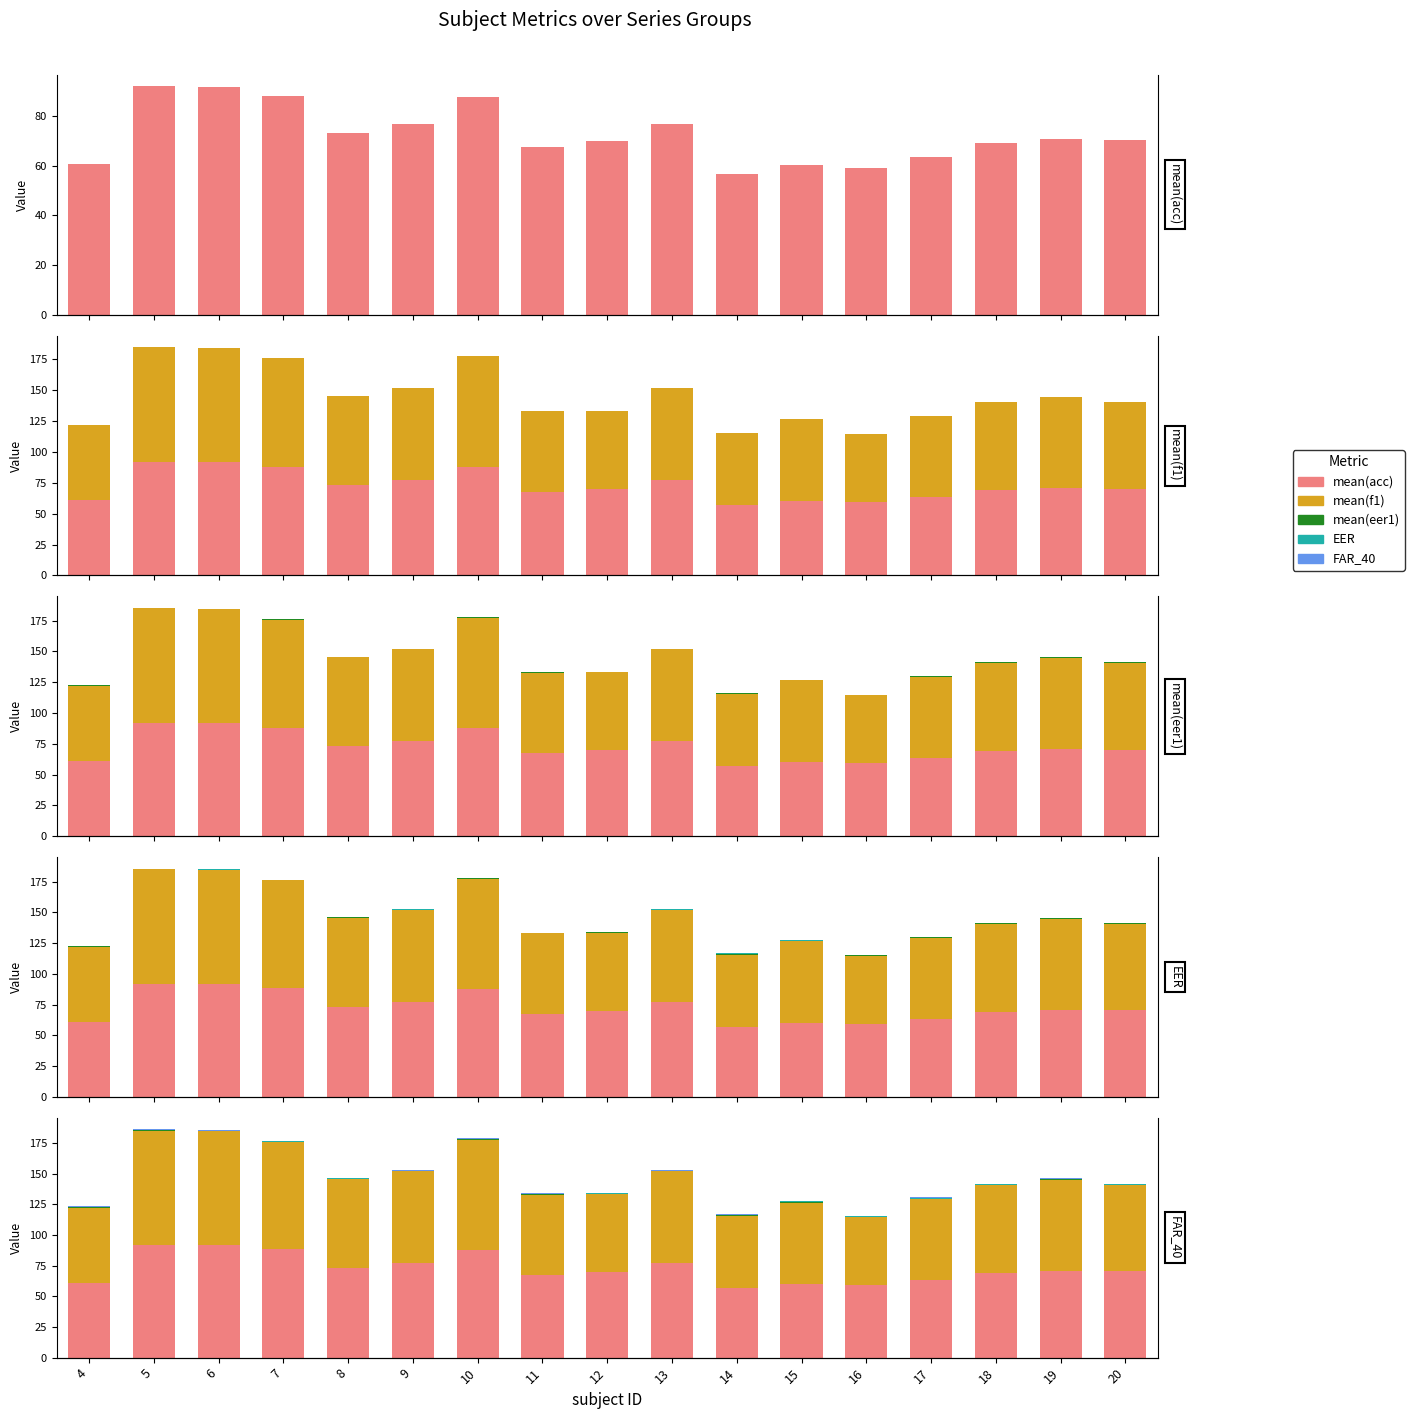

Where is EER nearest to the value 0?

7